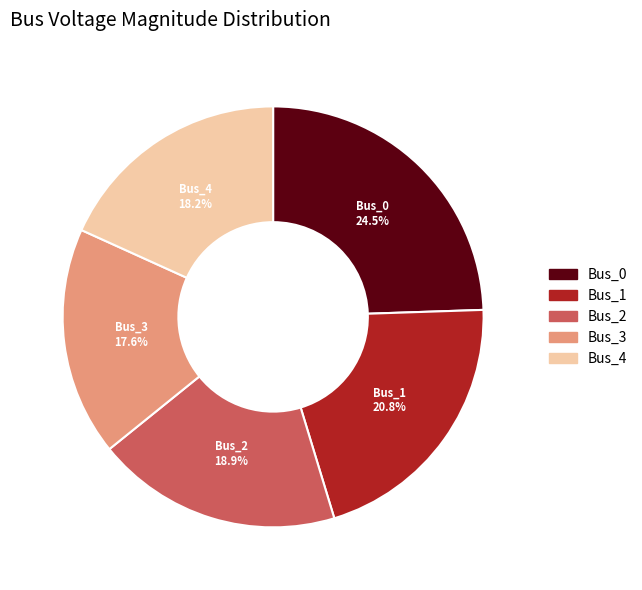

To the nearest percent, what percentage of the pie is Bus_1?

21%